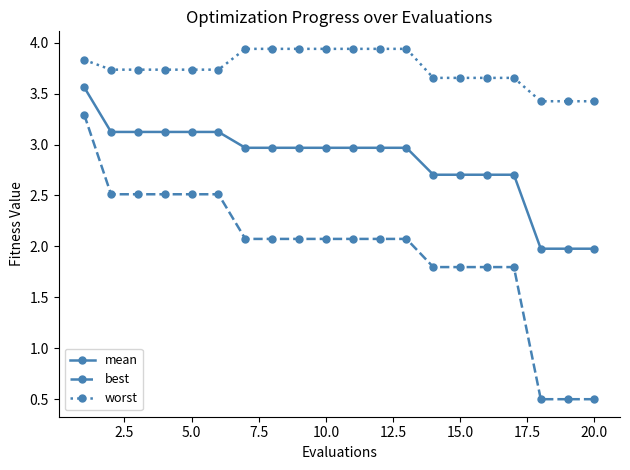

How many categories are shown in the chart?

20